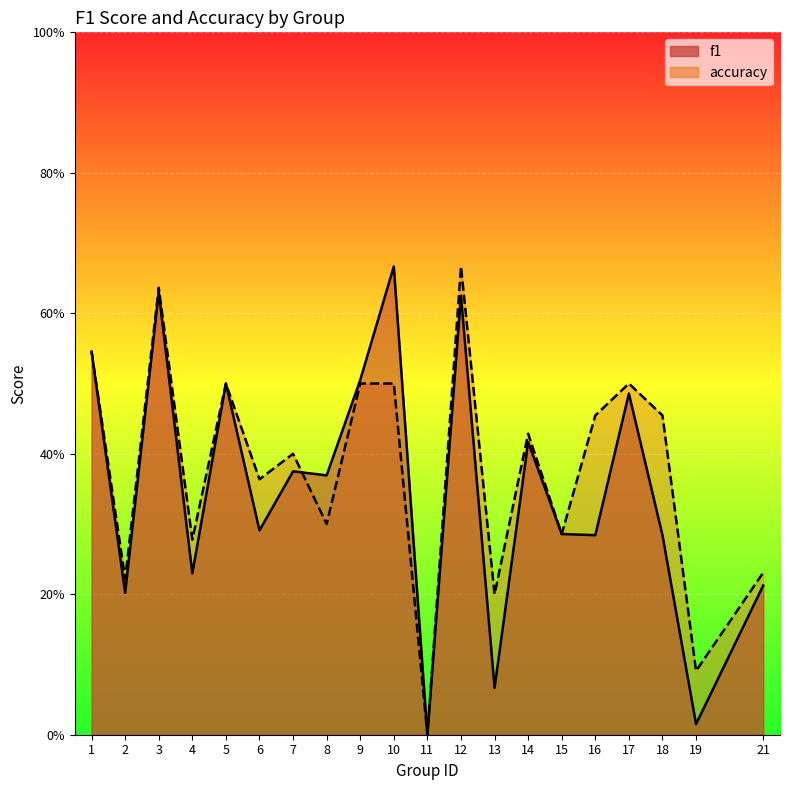

Reading right to left, transcribe all the data shown in this chart.

f1: 21=0.2	19=0.0	18=0.3	17=0.5	16=0.3	15=0.3	14=0.4	13=0.1	12=0.6	11=0.0	10=0.7	9=0.5	8=0.4	7=0.4	6=0.3	5=0.5	4=0.2	3=0.6	2=0.2	1=0.5
accuracy: 21=0.2	19=0.1	18=0.5	17=0.5	16=0.5	15=0.3	14=0.4	13=0.2	12=0.7	11=0.0	10=0.5	9=0.5	8=0.3	7=0.4	6=0.4	5=0.5	4=0.3	3=0.6	2=0.2	1=0.5